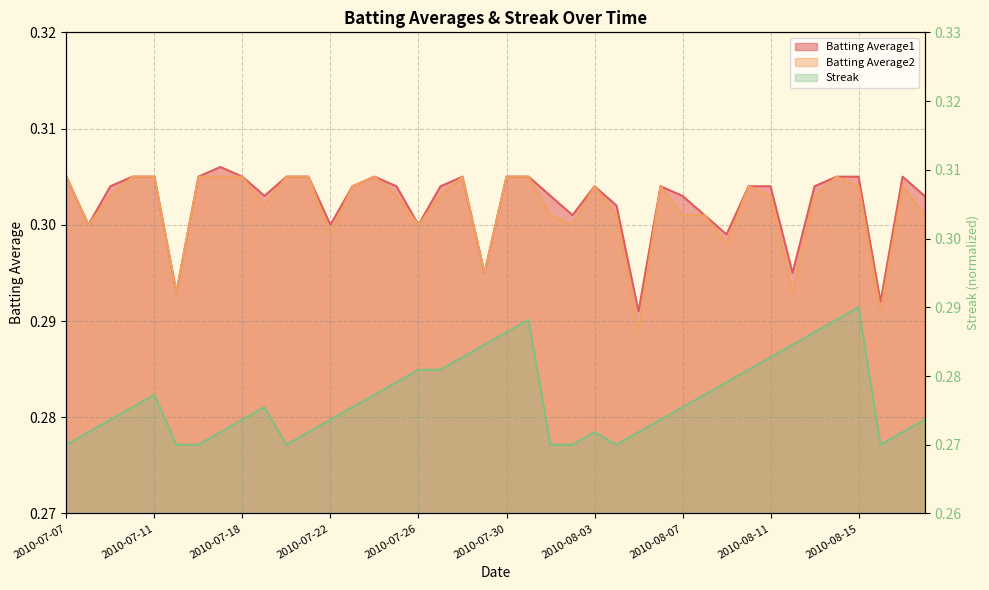

Between 2010-07-10 and 2010-07-17, which series saw the biggest shift?

Streak